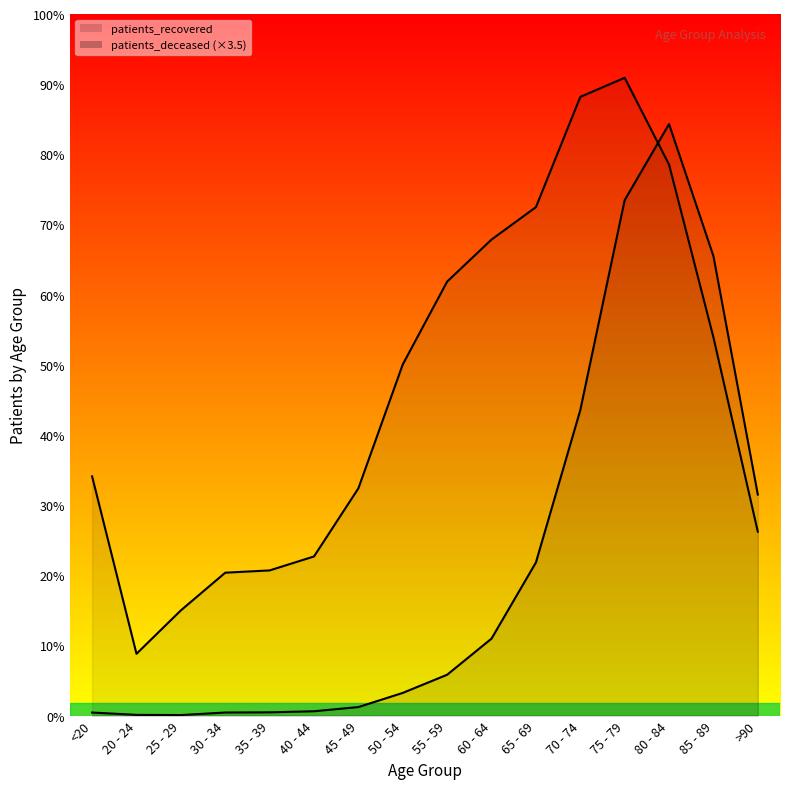

How many intersections are there between patients_recovered_line and patients_deceased_line?

1